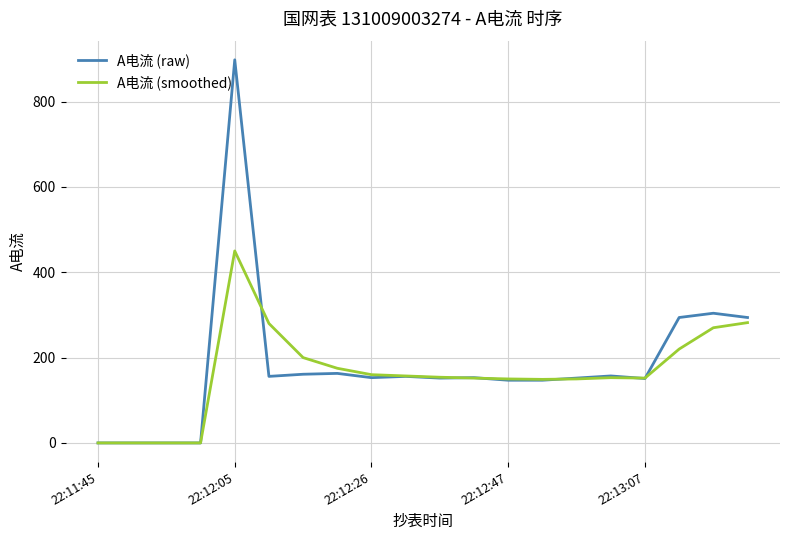

Rank the series by their maximum value, from highest to lowest.

A电流 (raw), A电流 (smoothed)